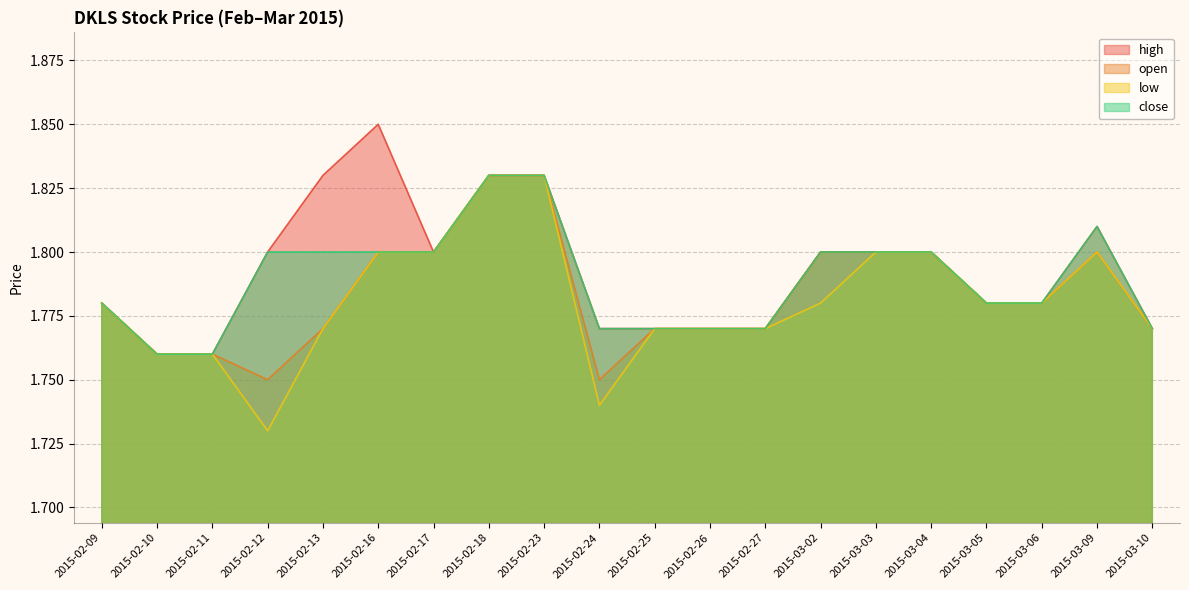

Reading left to right, list all the values displayed in this chart.

high: 2015-02-09=1.8	2015-02-10=1.8	2015-02-11=1.8	2015-02-12=1.8	2015-02-13=1.8	2015-02-16=1.9	2015-02-17=1.8	2015-02-18=1.8	2015-02-23=1.8	2015-02-24=1.8	2015-02-25=1.8	2015-02-26=1.8	2015-02-27=1.8	2015-03-02=1.8	2015-03-03=1.8	2015-03-04=1.8	2015-03-05=1.8	2015-03-06=1.8	2015-03-09=1.8	2015-03-10=1.8
open: 2015-02-09=1.8	2015-02-10=1.8	2015-02-11=1.8	2015-02-12=1.8	2015-02-13=1.8	2015-02-16=1.8	2015-02-17=1.8	2015-02-18=1.8	2015-02-23=1.8	2015-02-24=1.8	2015-02-25=1.8	2015-02-26=1.8	2015-02-27=1.8	2015-03-02=1.8	2015-03-03=1.8	2015-03-04=1.8	2015-03-05=1.8	2015-03-06=1.8	2015-03-09=1.8	2015-03-10=1.8
low: 2015-02-09=1.8	2015-02-10=1.8	2015-02-11=1.8	2015-02-12=1.7	2015-02-13=1.8	2015-02-16=1.8	2015-02-17=1.8	2015-02-18=1.8	2015-02-23=1.8	2015-02-24=1.7	2015-02-25=1.8	2015-02-26=1.8	2015-02-27=1.8	2015-03-02=1.8	2015-03-03=1.8	2015-03-04=1.8	2015-03-05=1.8	2015-03-06=1.8	2015-03-09=1.8	2015-03-10=1.8
close: 2015-02-09=1.8	2015-02-10=1.8	2015-02-11=1.8	2015-02-12=1.8	2015-02-13=1.8	2015-02-16=1.8	2015-02-17=1.8	2015-02-18=1.8	2015-02-23=1.8	2015-02-24=1.8	2015-02-25=1.8	2015-02-26=1.8	2015-02-27=1.8	2015-03-02=1.8	2015-03-03=1.8	2015-03-04=1.8	2015-03-05=1.8	2015-03-06=1.8	2015-03-09=1.8	2015-03-10=1.8